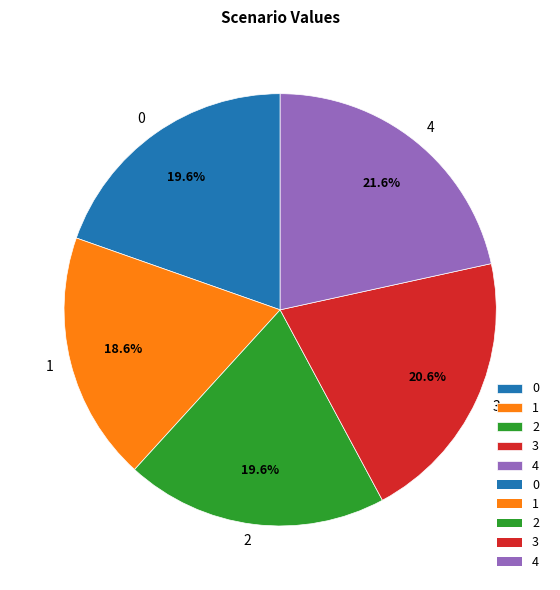

What portion of the pie excludes 1?

81.4%